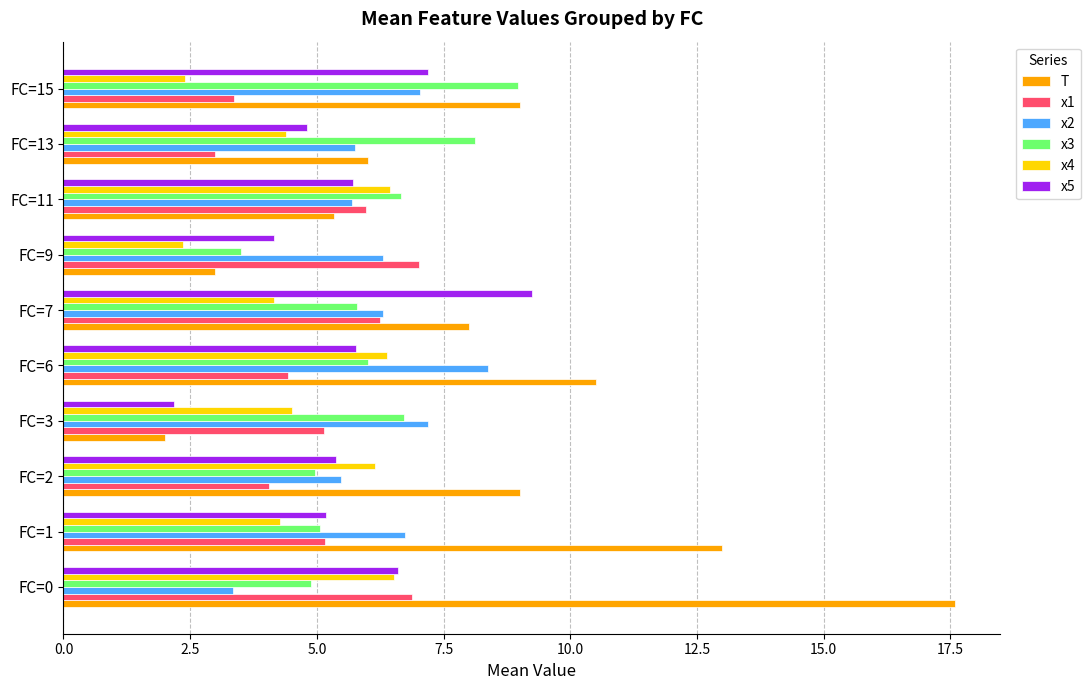

What is the maximum value for x4?

6.5